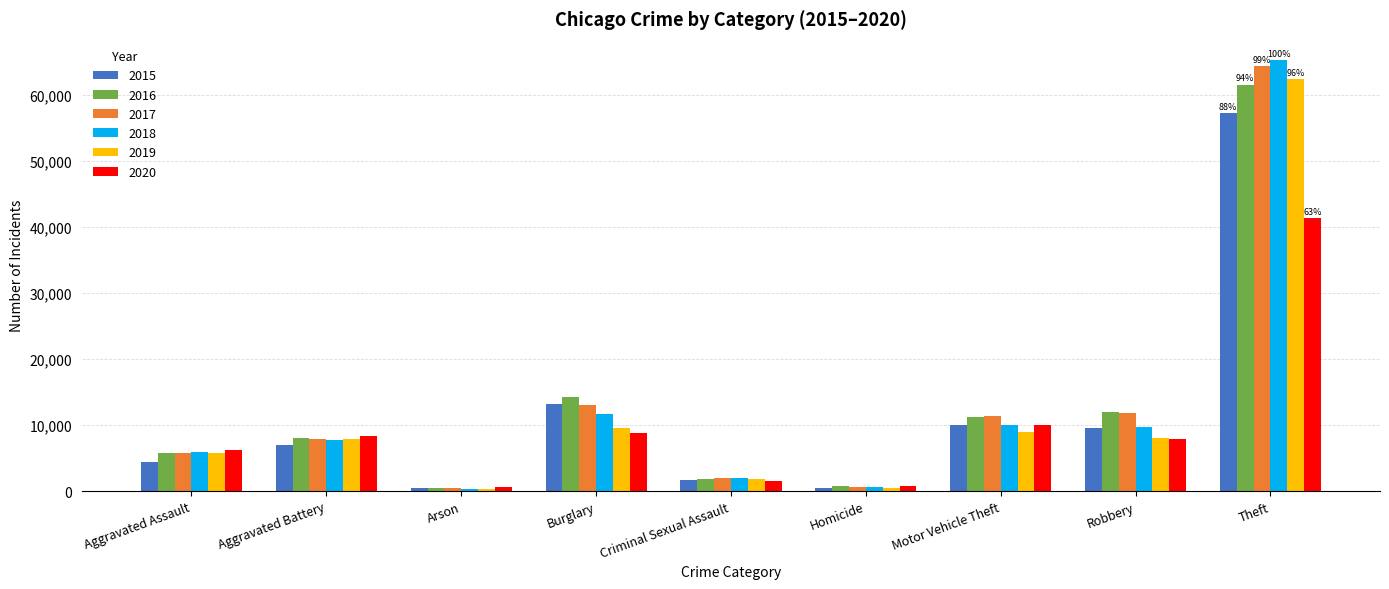

What is the total value across all series at Robbery?

59009